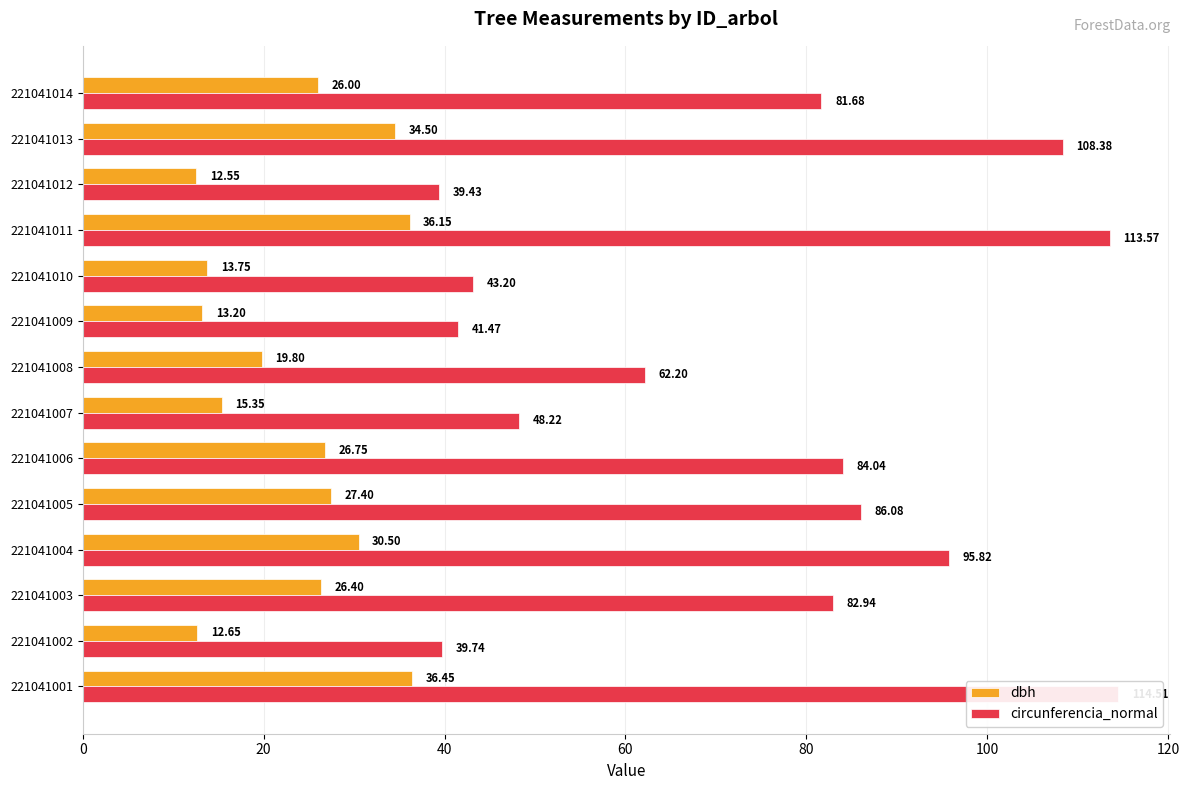

True or false: circunferencia_normal has a value of 166.7 at 221041013.

False